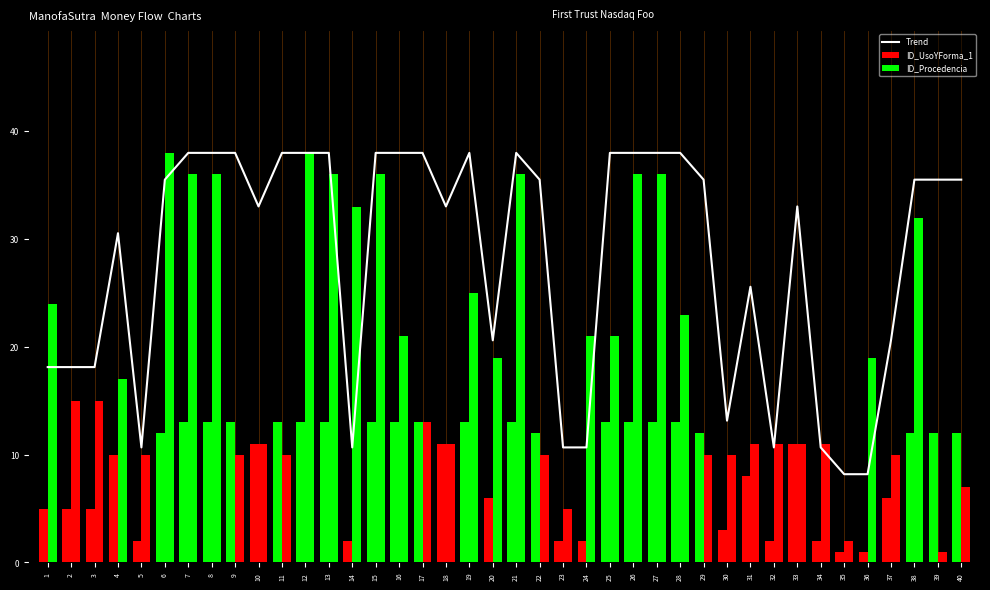

At which label does ID_Procedencia first exceed 17?

1